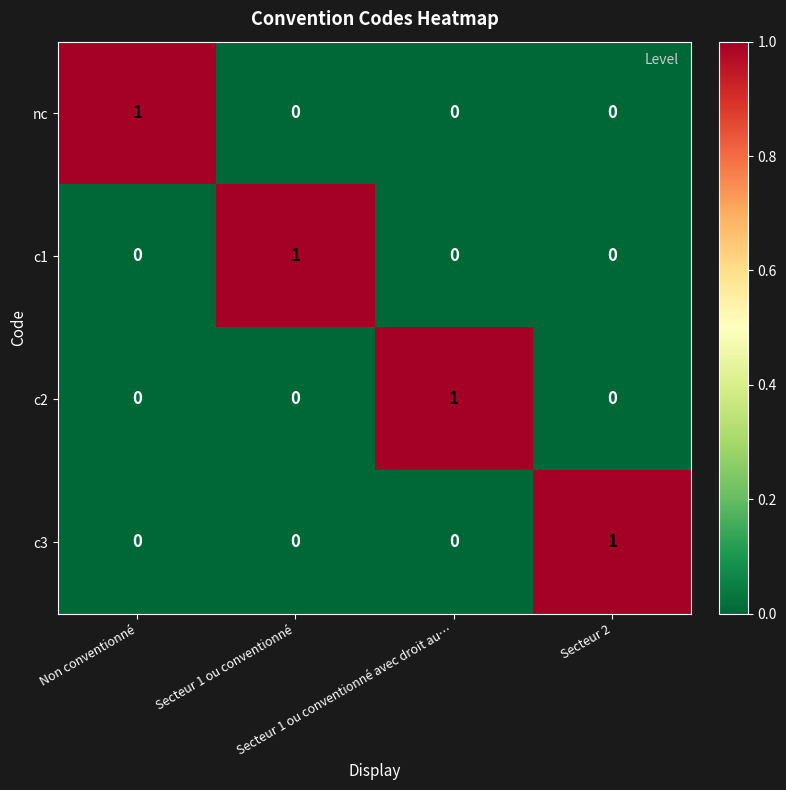

Count the nc values in the range 0 to 1.

4